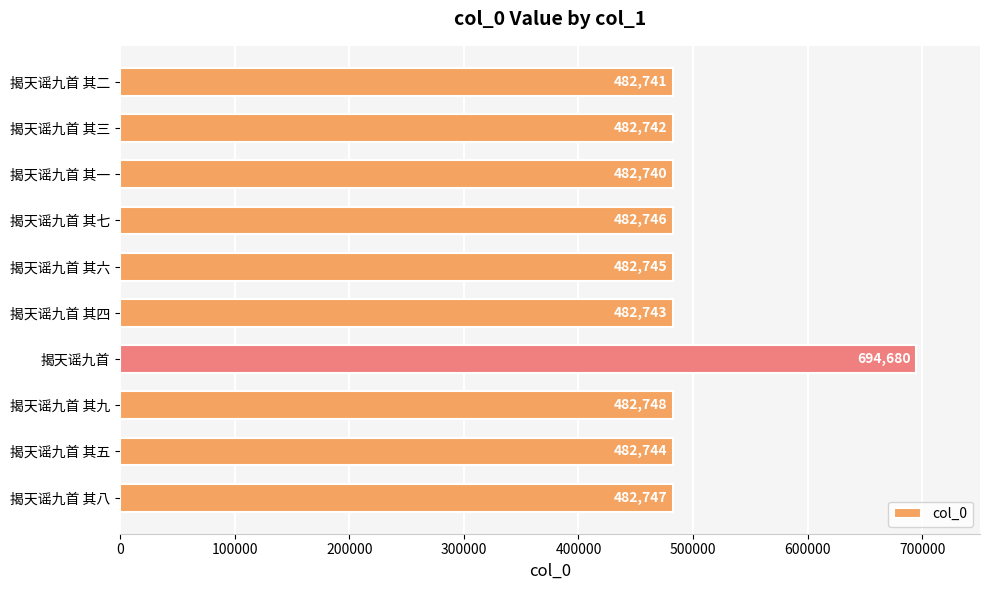

At which category does the chart reach its peak across all series?

揭天谣九首